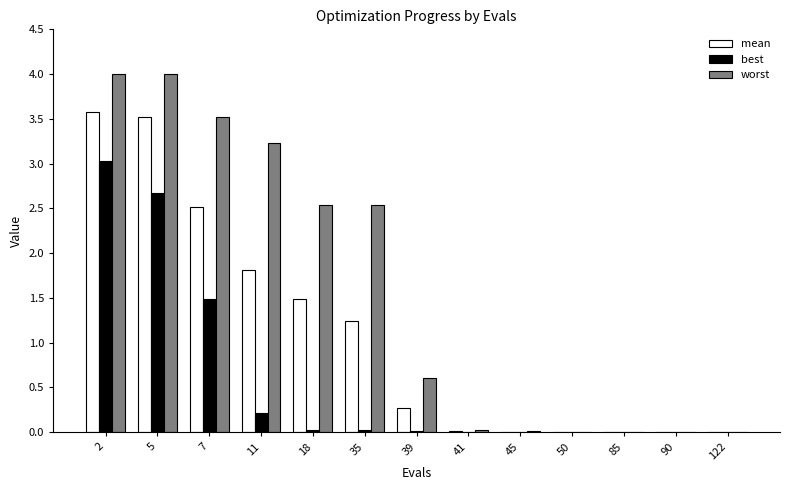

What are all the series names shown in the legend?

mean, best, worst